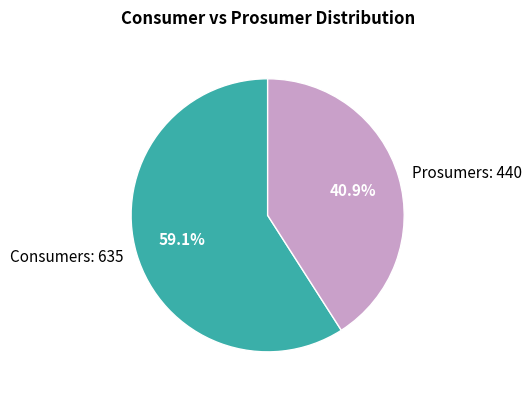

What is the largest slice in the pie chart?

Consumers